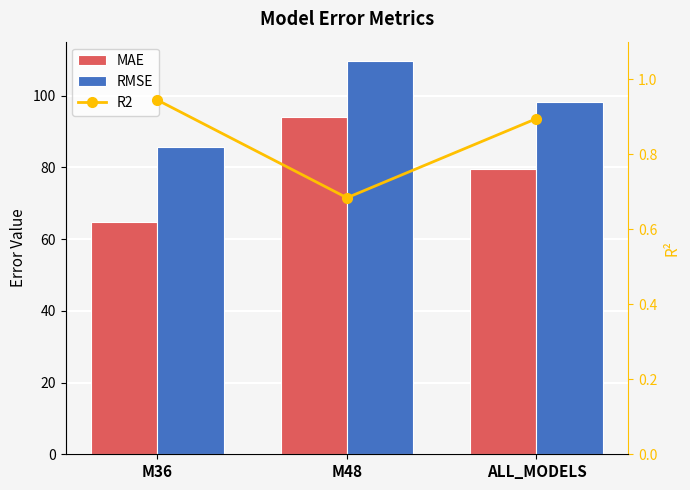

What are all the series names shown in the legend?

MAE, RMSE, R2